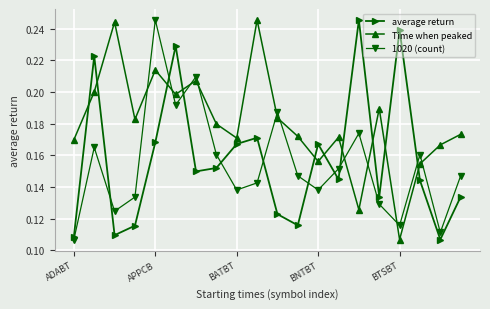

Count the average return values in the range 0 to 1.

20